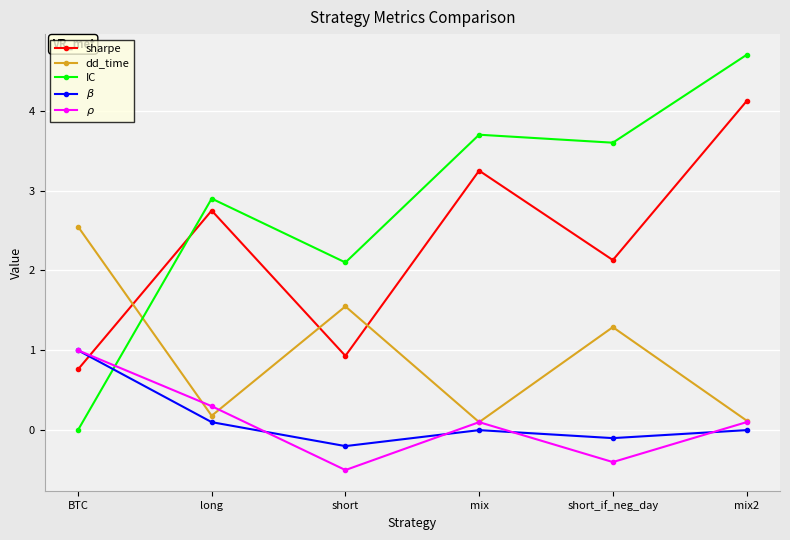

What is the value of the $\beta$ point at the 5th from the left?

-0.1